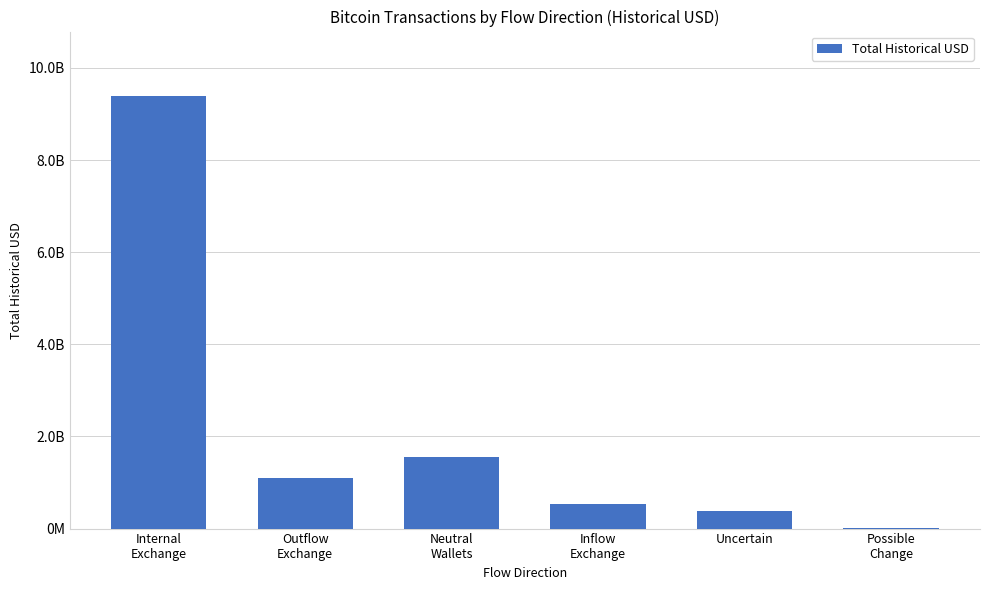

Reading right to left, what are all the values shown in this chart?

Possible
Change=3056738.0	Uncertain=386195450.1	Inflow
Exchange=527326846.3	Neutral
Wallets=1559288860.5	Outflow
Exchange=1092132186.0	Internal
Exchange=9381569369.3